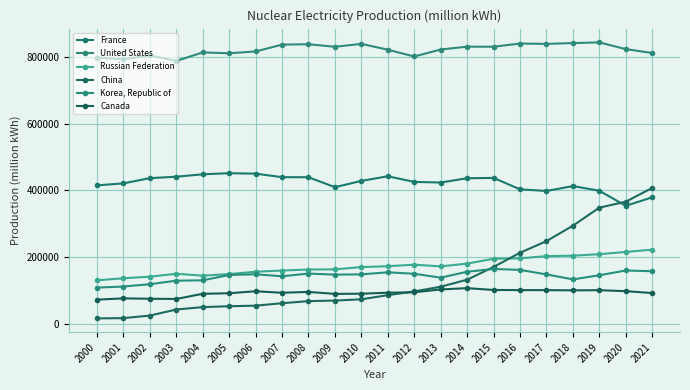

In Russian Federation, how many points are lower than both neighbors (excluding endpoints)?

2